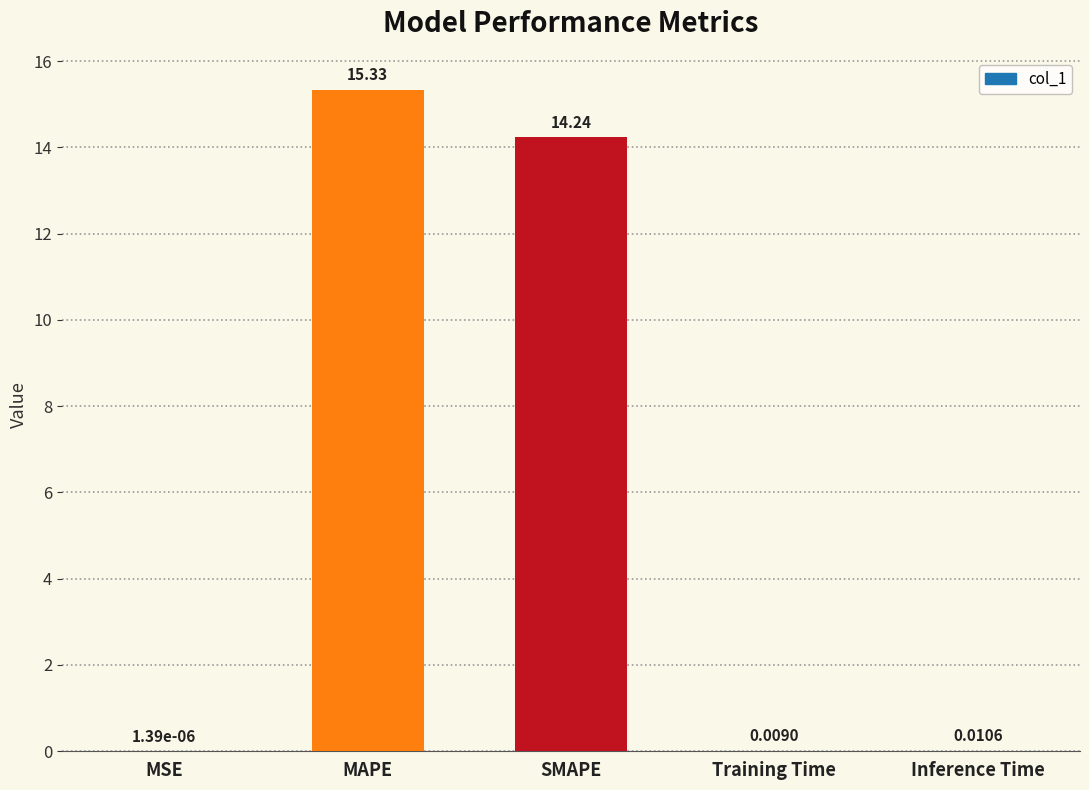

Which label corresponds to the largest value in the chart?

MAPE